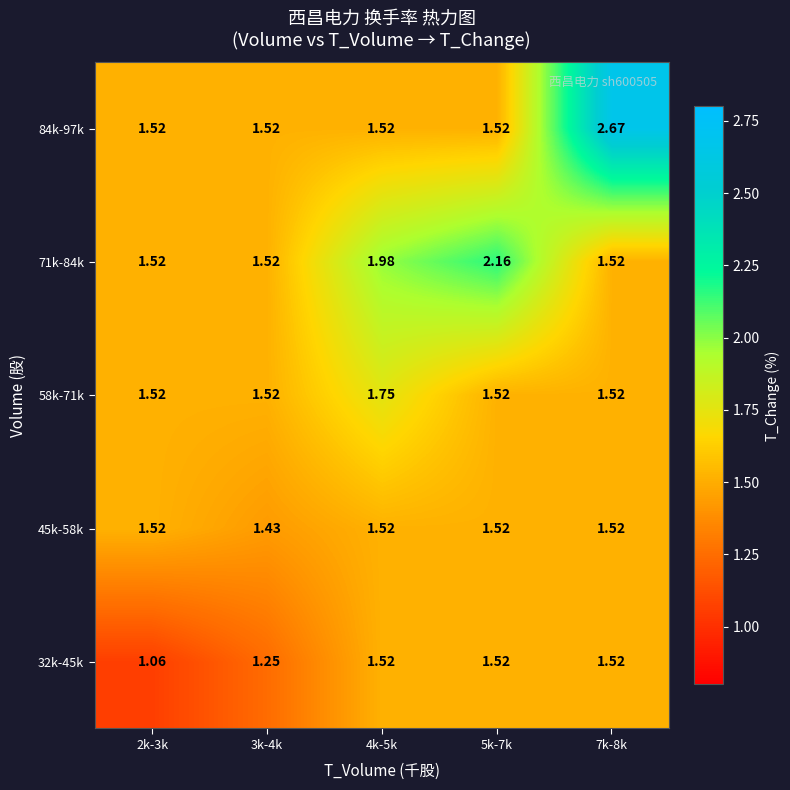

Which series has the largest total across all categories?

84k-97k